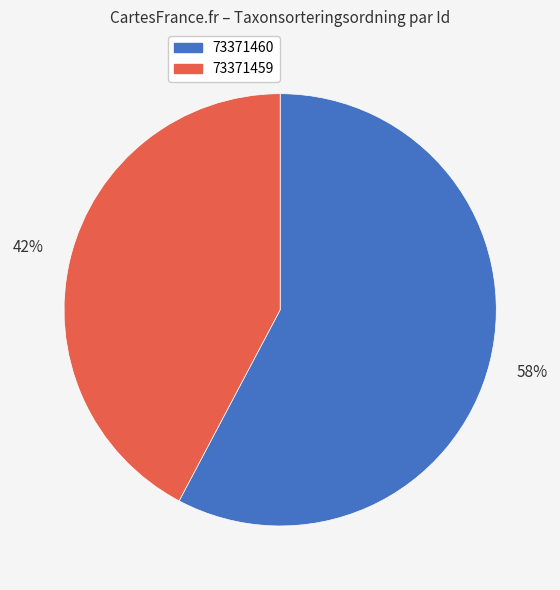

How many slices are in this pie chart?

2